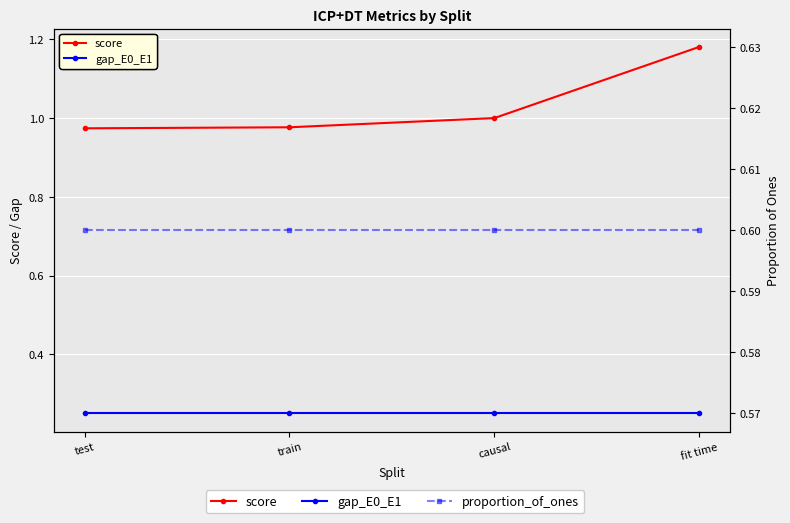

What is the label of the 4th point from the left?

fit time